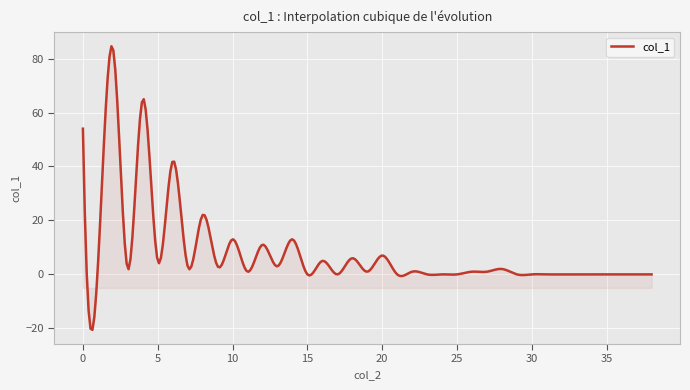

What is the smallest value displayed?

-20.6